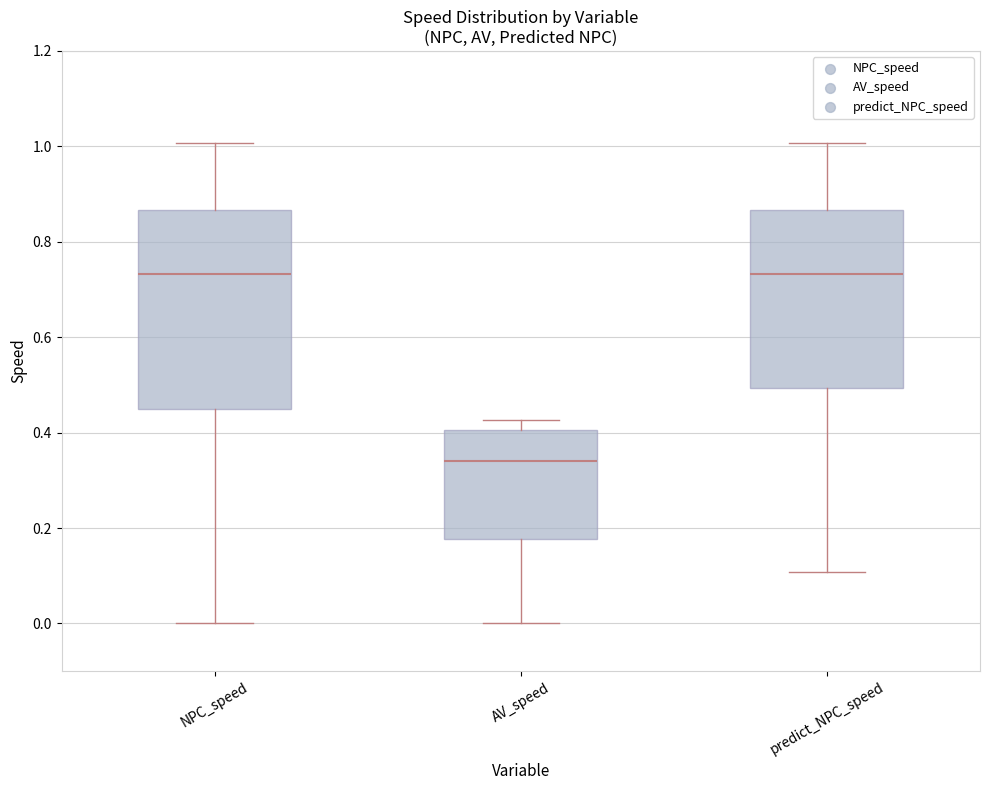

Comparing the boxes themselves (not the whiskers), which one is the tallest?

NPC_speed